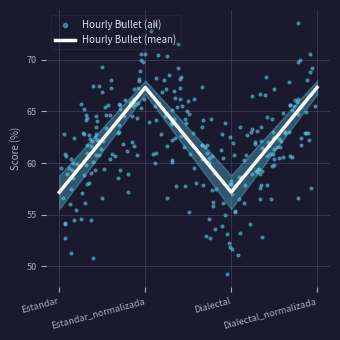

Which has a higher value, Estandar or Dialectal_normalizada?

Dialectal_normalizada